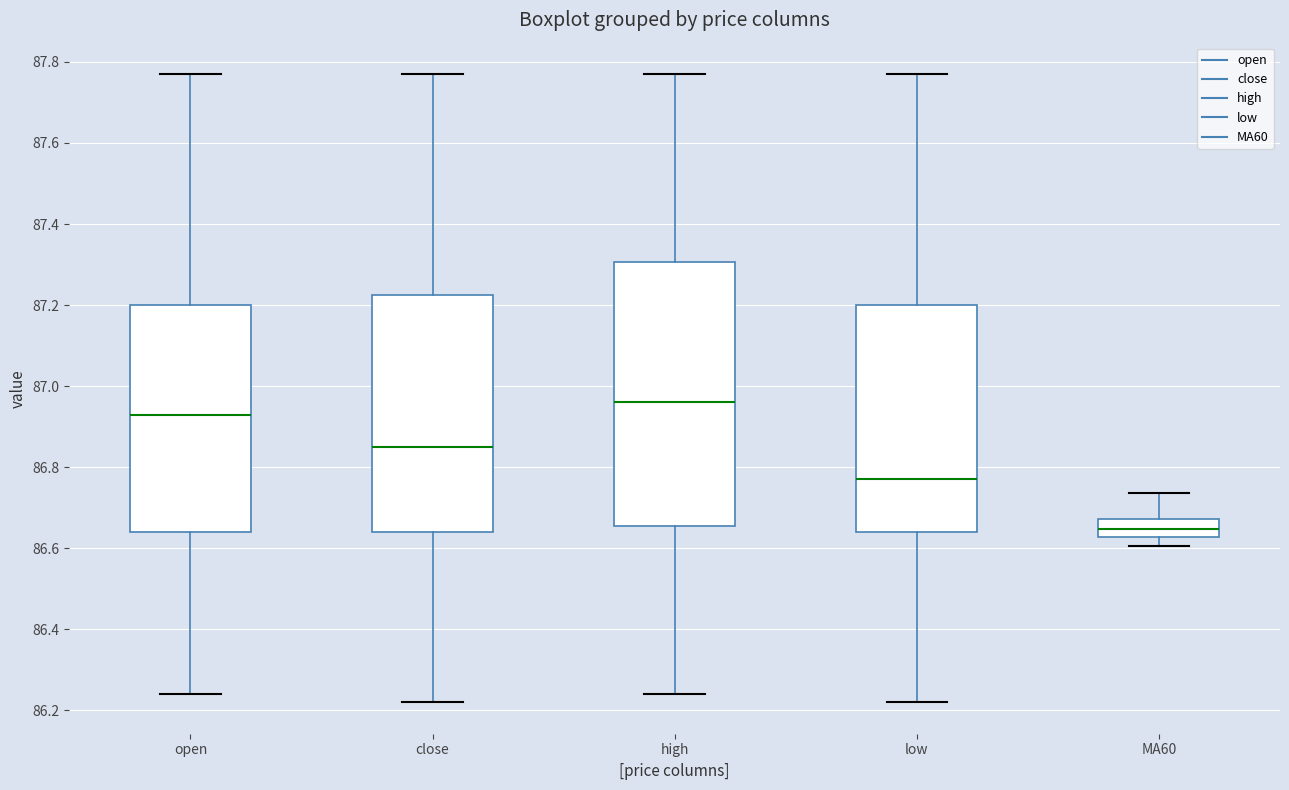

Where is the lower edge of the box for open on the y-axis? The values are not printed on the chart, so give them approximately, as read against the axis.

86.64